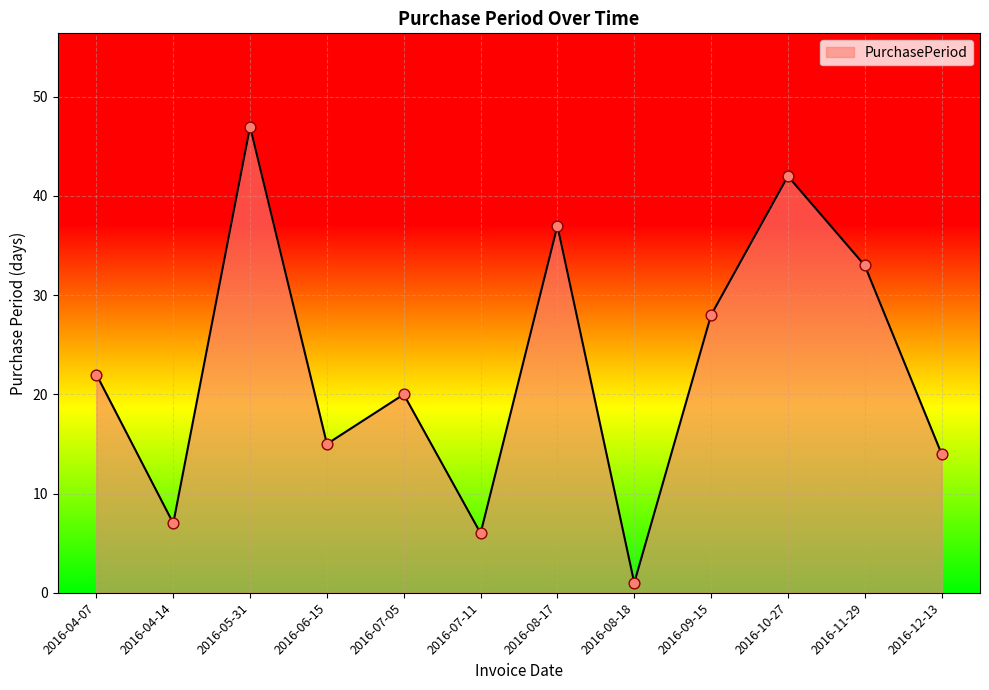

Approximately how many times larger is the value at 2016-07-05 compared to 2016-12-13?

1.4